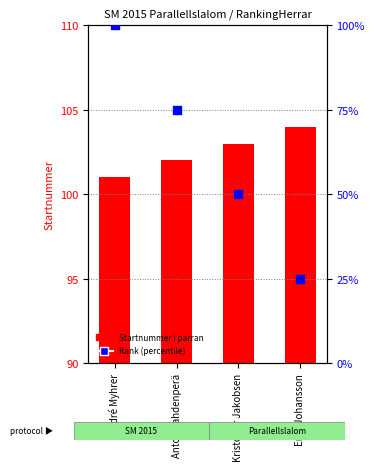

Is the value of Rank (percentile) at André Myhrer greater than the value of Startnummer i parran at Anton Lahdenperä?

No